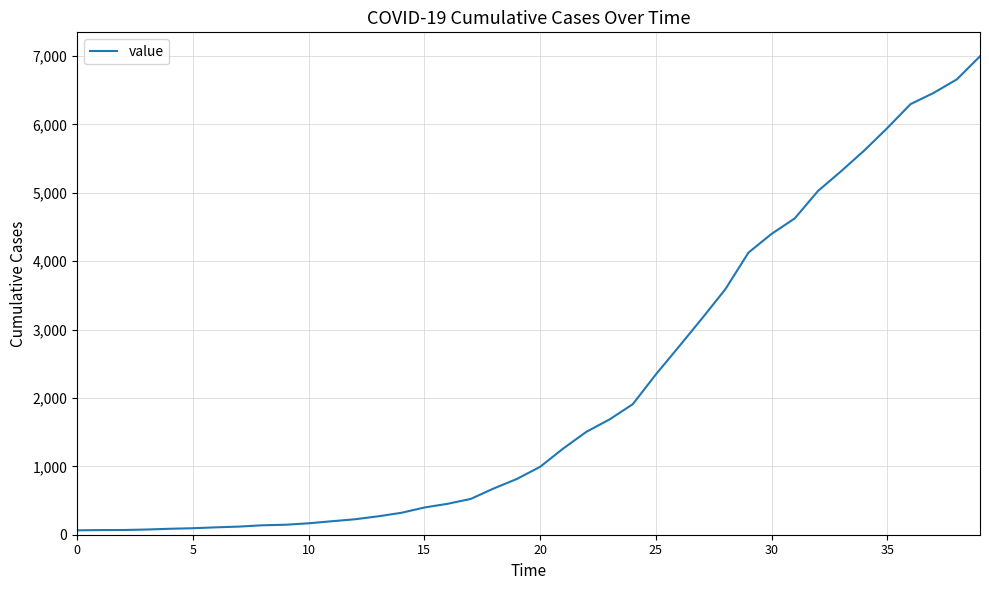

What is the difference between the maximum and minimum values?

6931